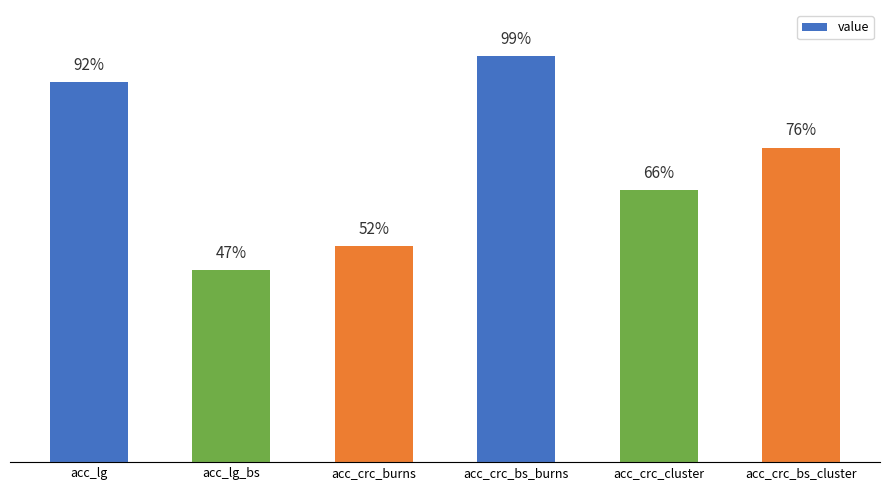

At which category does the chart reach its minimum across all series?

acc_lg_bs